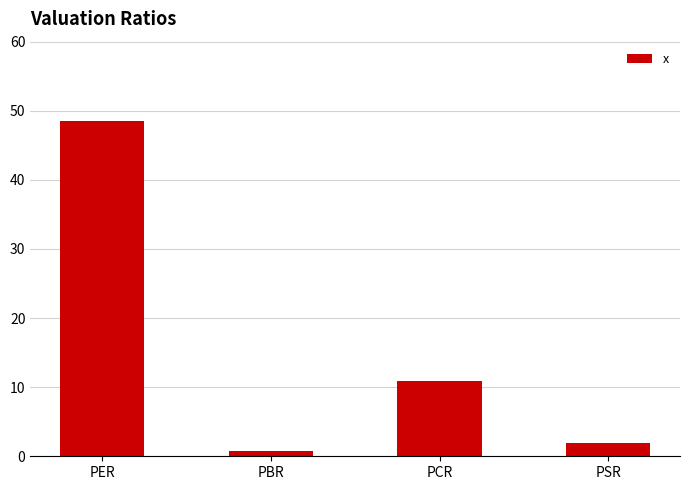

Reading left to right, what are all the values shown in this chart?

48.5	0.8	10.9	1.9